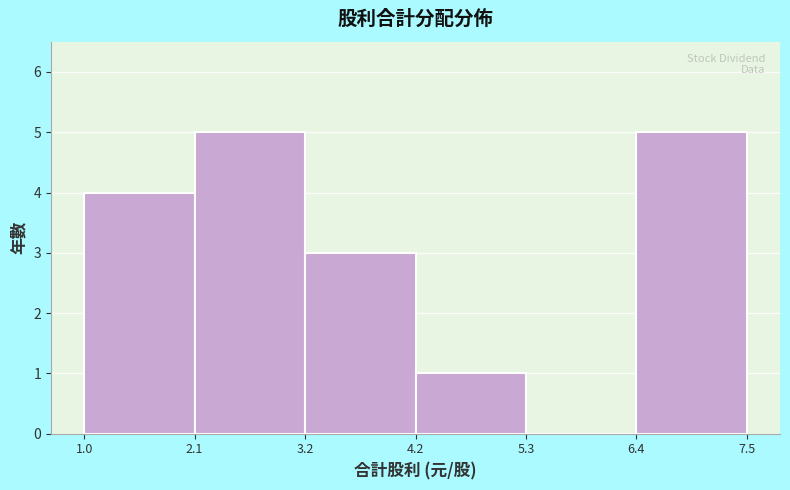

What is the height of the bar covering 2.1 to 3.2 on the x-axis? The values are not printed on the chart, so give them approximately, as read against the axis.

5